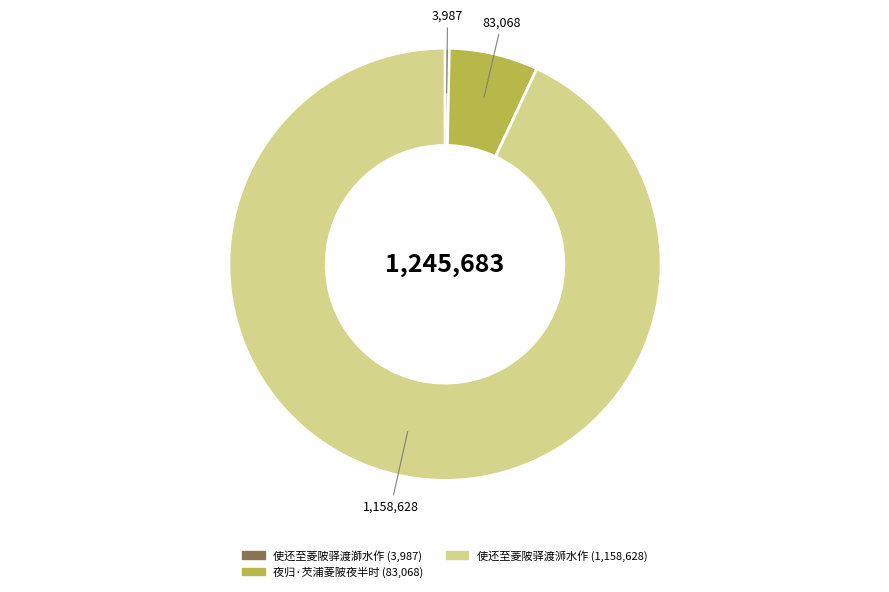

The 夜归·芡浦菱陂夜半时 slice represents 7% of the pie. True or false?

True